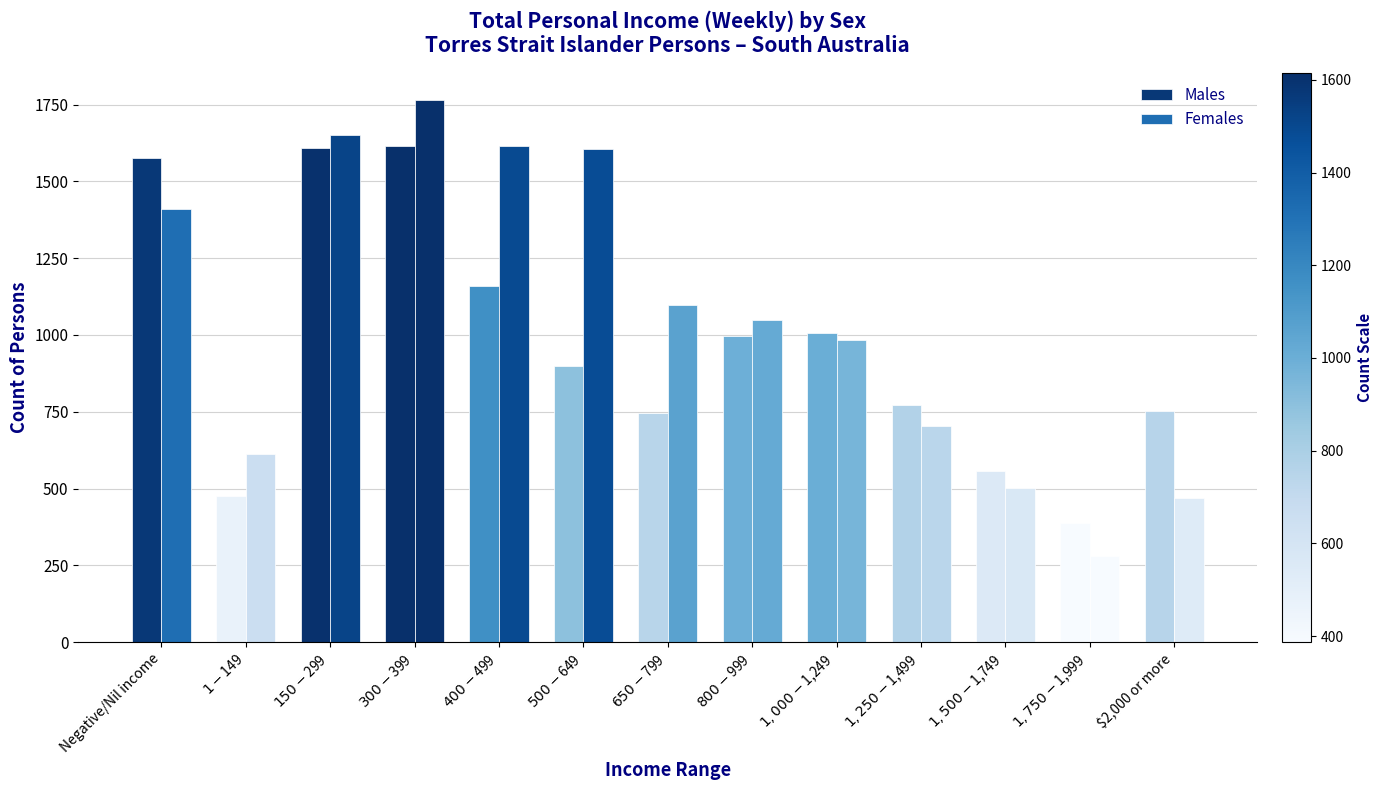

Which series changed the most between $1-$149 and $800-$999?

Males